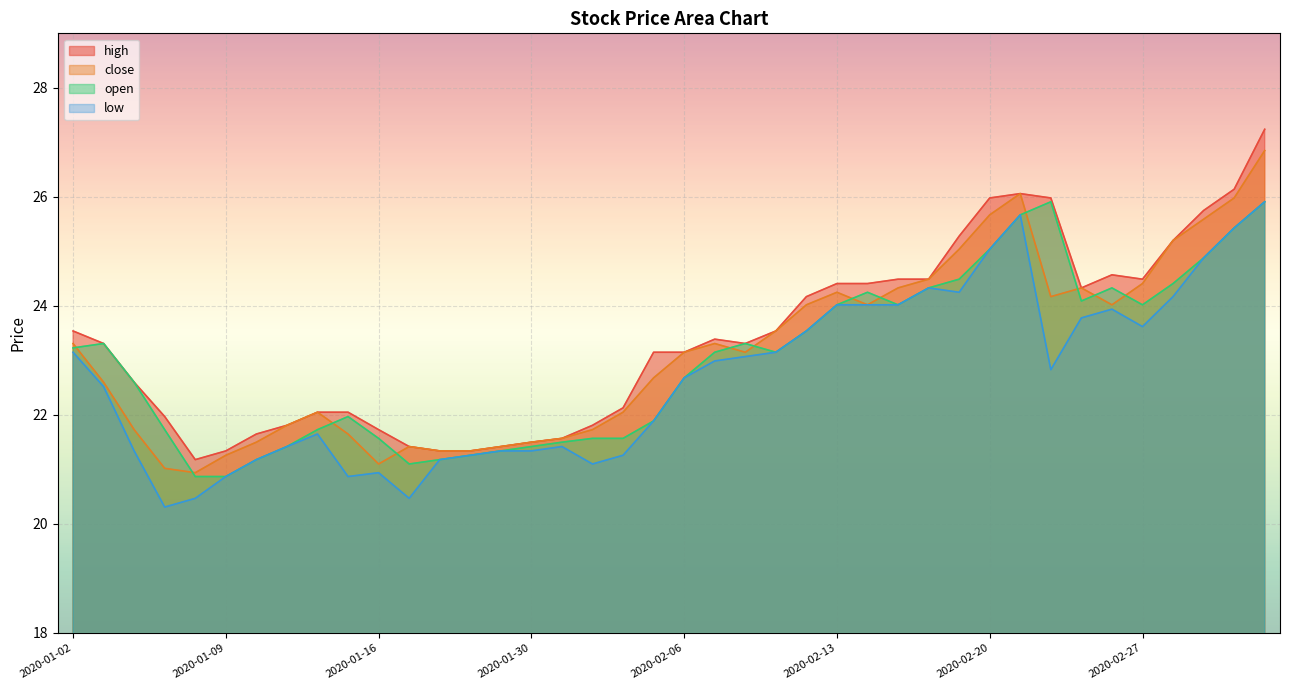

How many lines are shown in the chart?

4